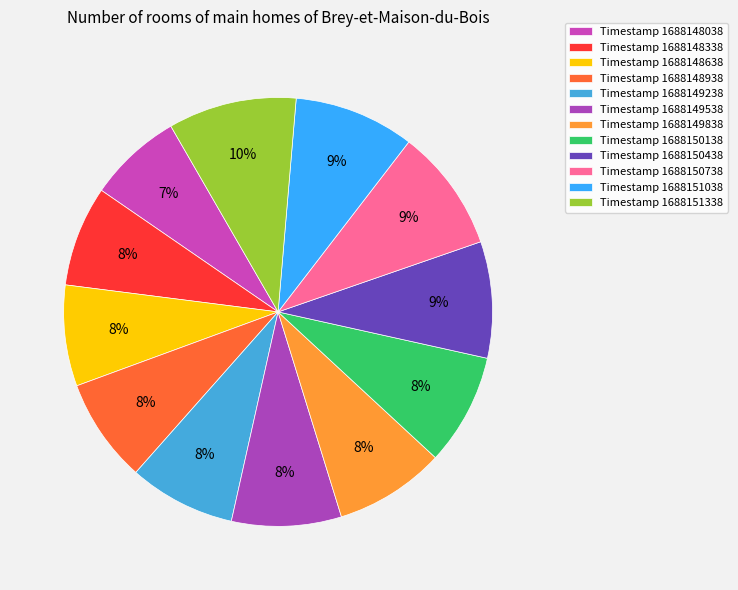

How many segments does this pie chart have?

12